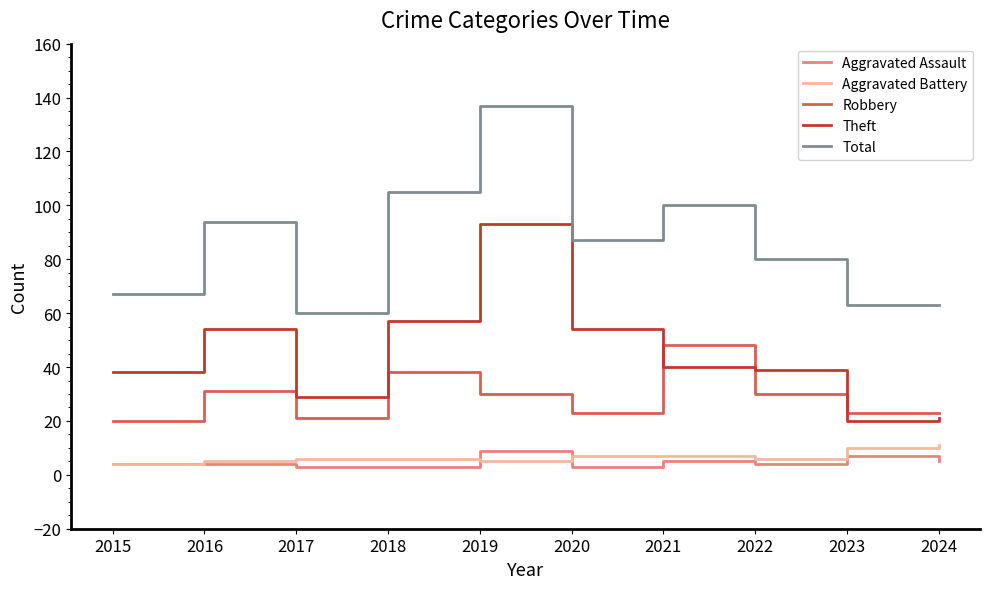

How many Aggravated Assault values are between 3 and 5?

8